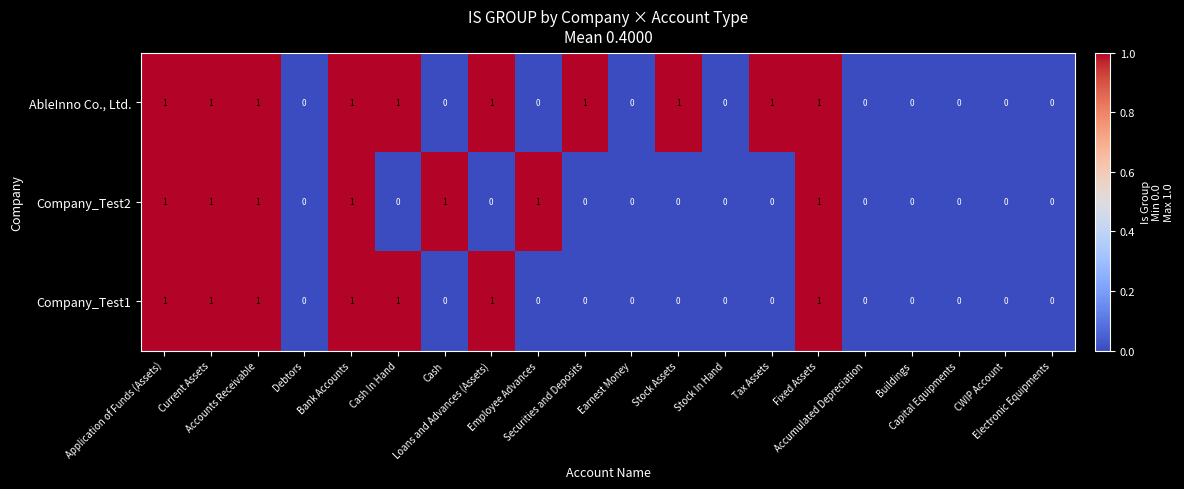

What is the sum of all Company_Test1 values?

7